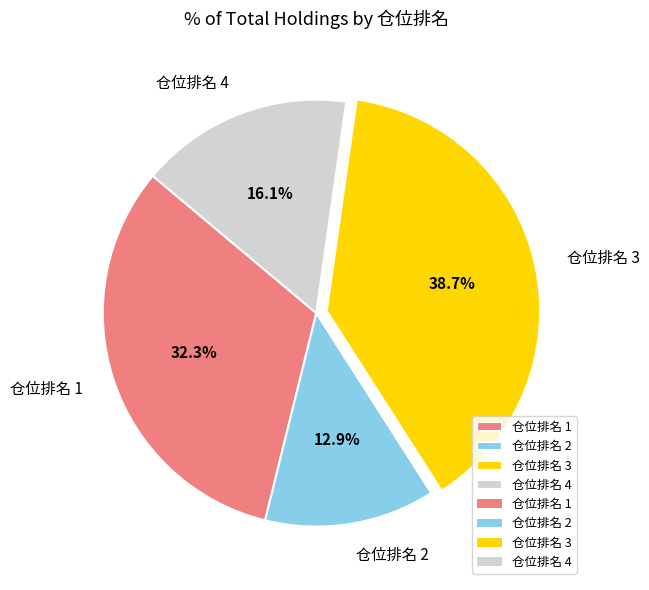

Count the number of slices in the pie.

4